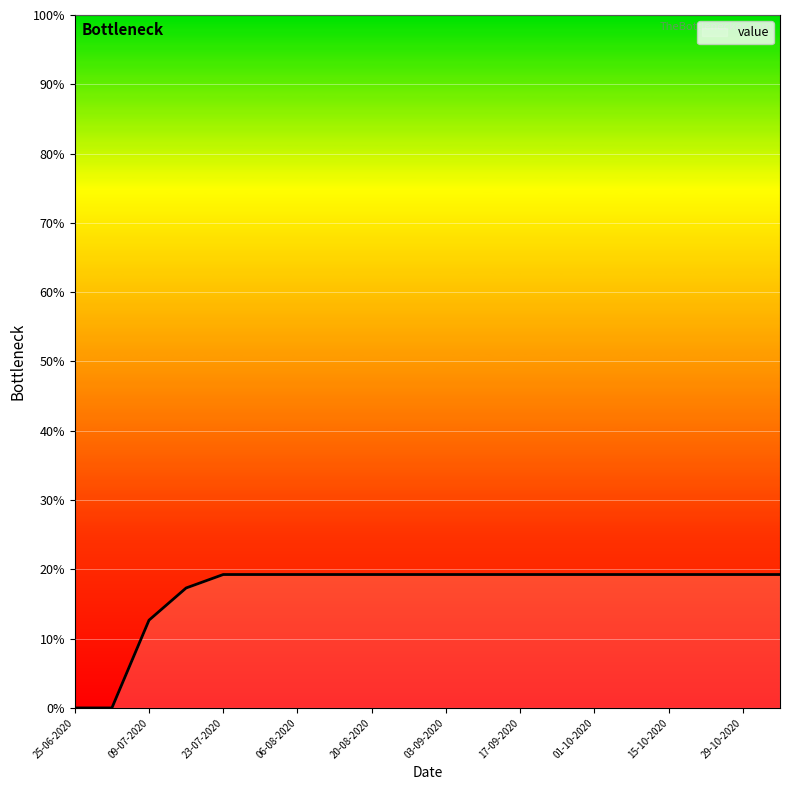

What is the difference between the maximum and minimum values?

19.3